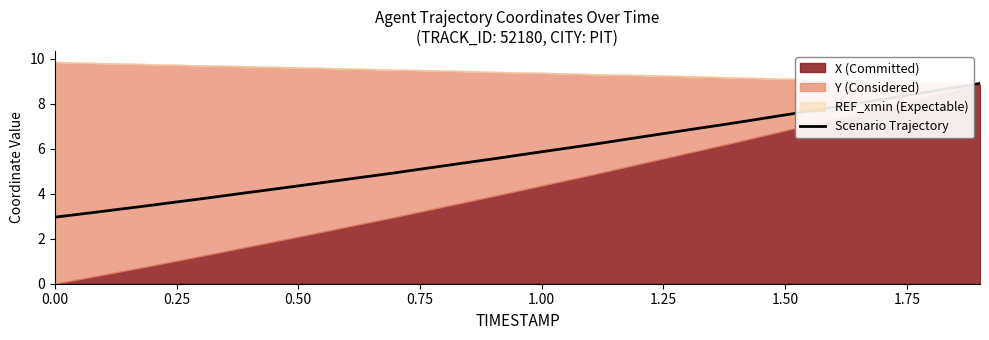

True or false: the data has more than 2 interior local peaks.

False